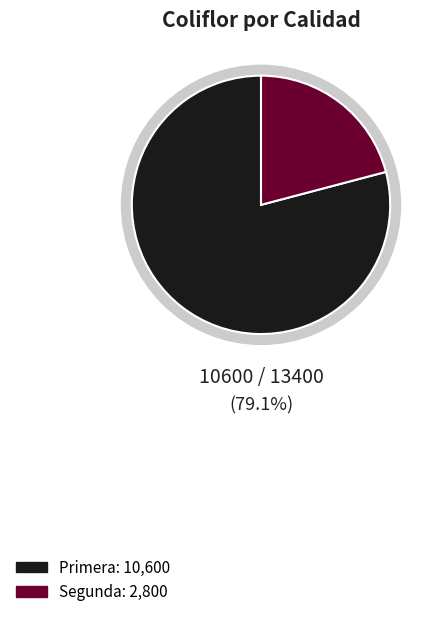

What is the total percentage of Primera and Segunda?

100.0%